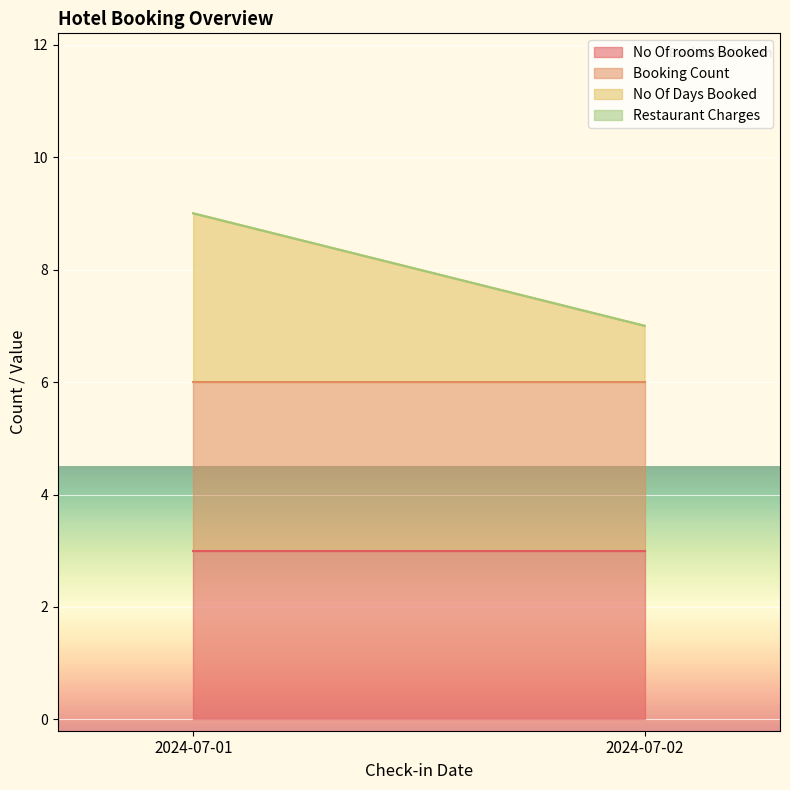

True or false: Booking Count and No Of Days Booked intersect in this chart.

False